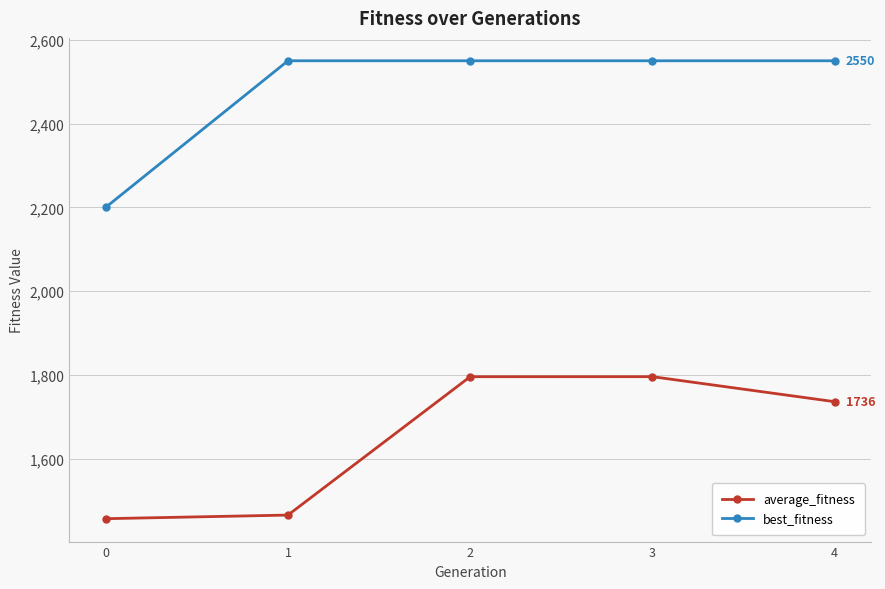

True or false: best_fitness and average_fitness cross at least once.

False